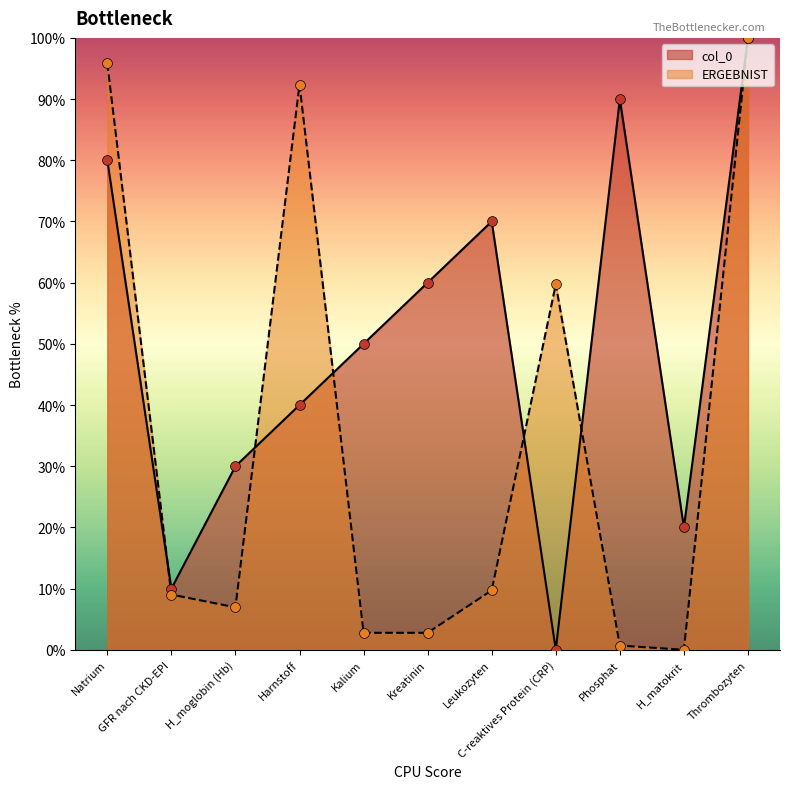

Which series has the largest Y range (max minus min)?

col_0